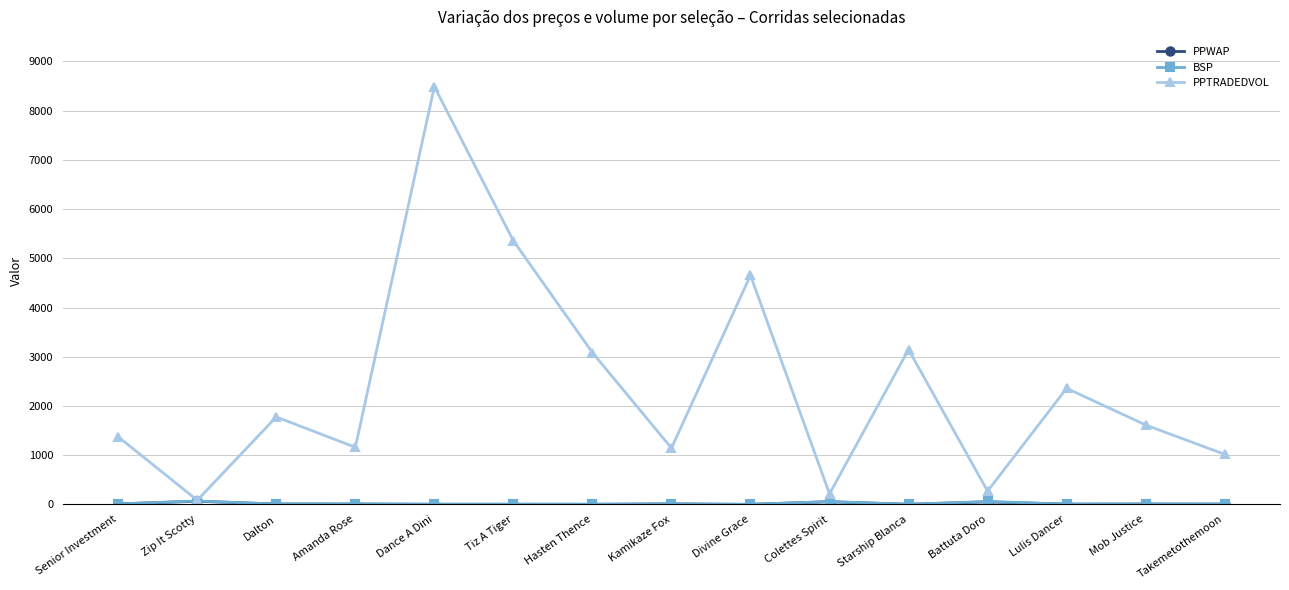

The value of PPTRADEDVOL at Battuta Doro is 270.5. True or false?

True